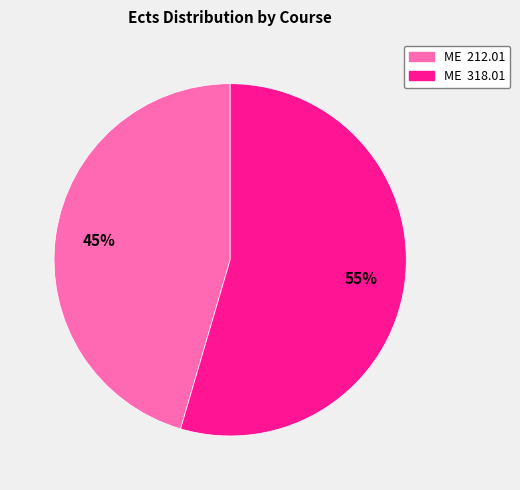

What percentage is the ME 318.01 slice, to the nearest percent?

55%